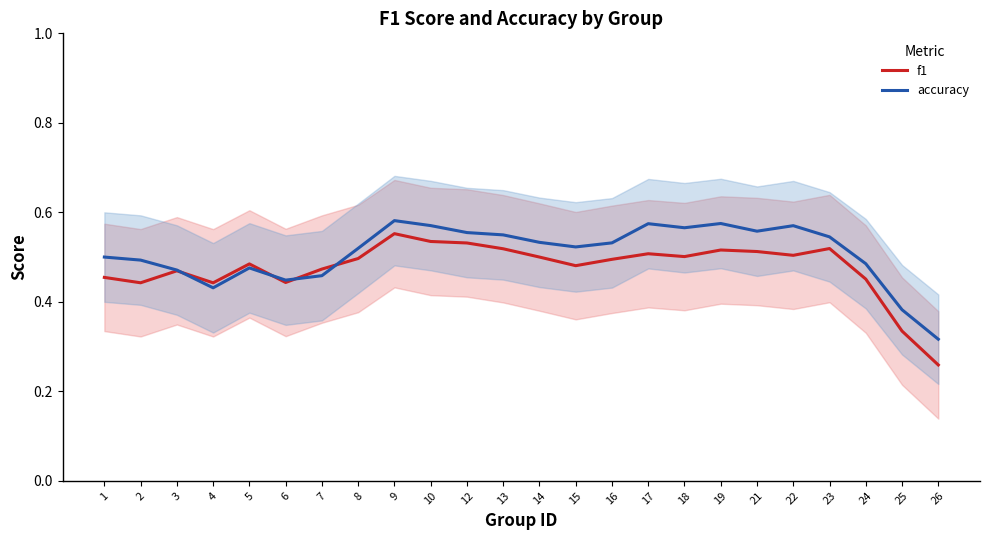

Reading left to right, list all the values displayed in this chart.

f1: 0.5	0.4	0.5	0.4	0.5	0.4	0.5	0.5	0.6	0.5	0.5	0.5	0.5	0.5	0.5	0.5	0.5	0.5	0.5	0.5	0.5	0.5	0.3	0.3
accuracy: 0.5	0.5	0.5	0.4	0.5	0.4	0.5	0.5	0.6	0.6	0.6	0.5	0.5	0.5	0.5	0.6	0.6	0.6	0.6	0.6	0.5	0.5	0.4	0.3